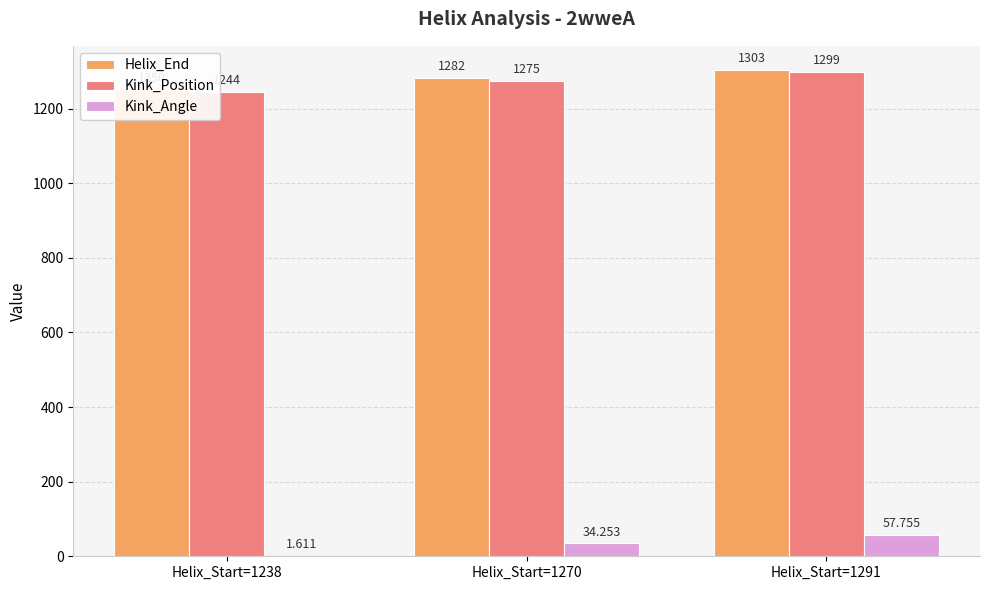

Which has a higher value, Helix_Start=1291 or Helix_Start=1238?

Helix_Start=1291